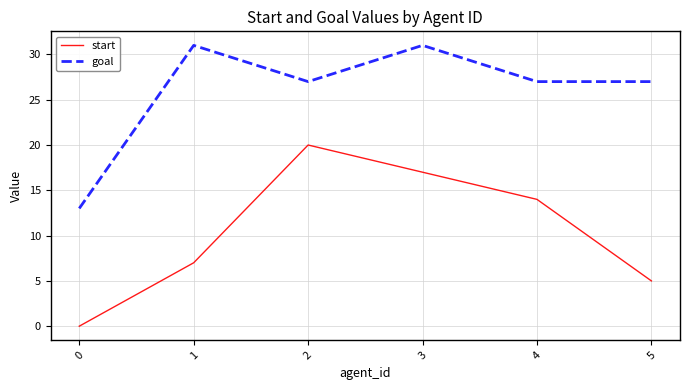

At which label does start first exceed 14?

2